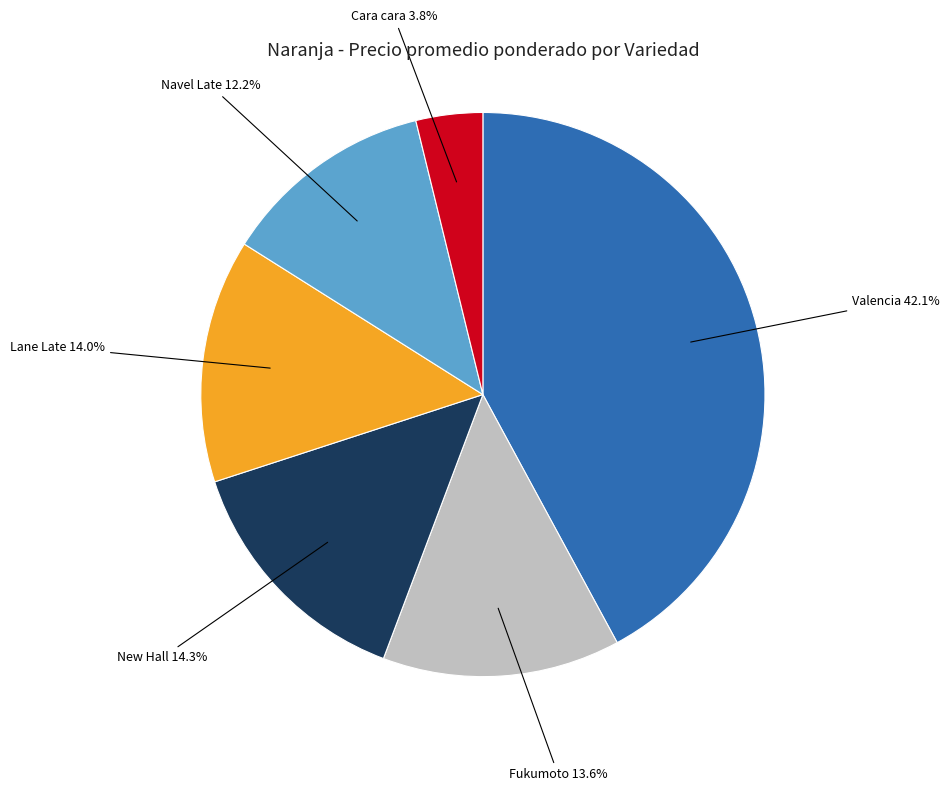

Approximately how many times larger is the value at Lane Late compared to Fukumoto?

1.0